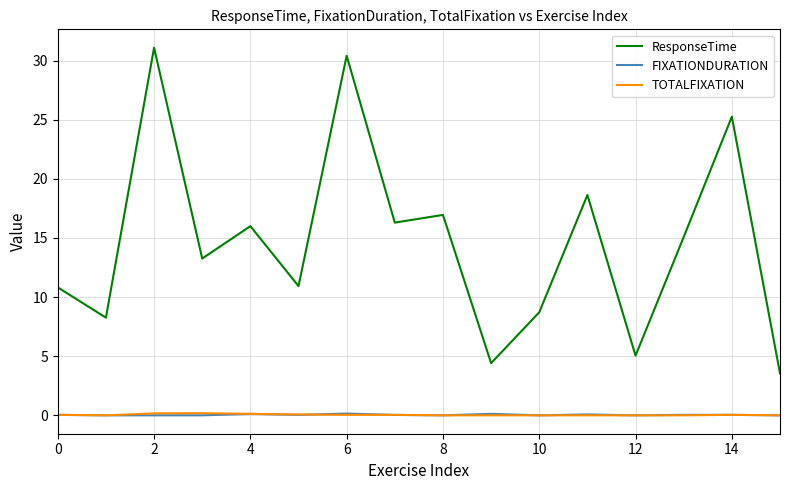

True or false: FIXATIONDURATION and ResponseTime intersect in this chart.

False